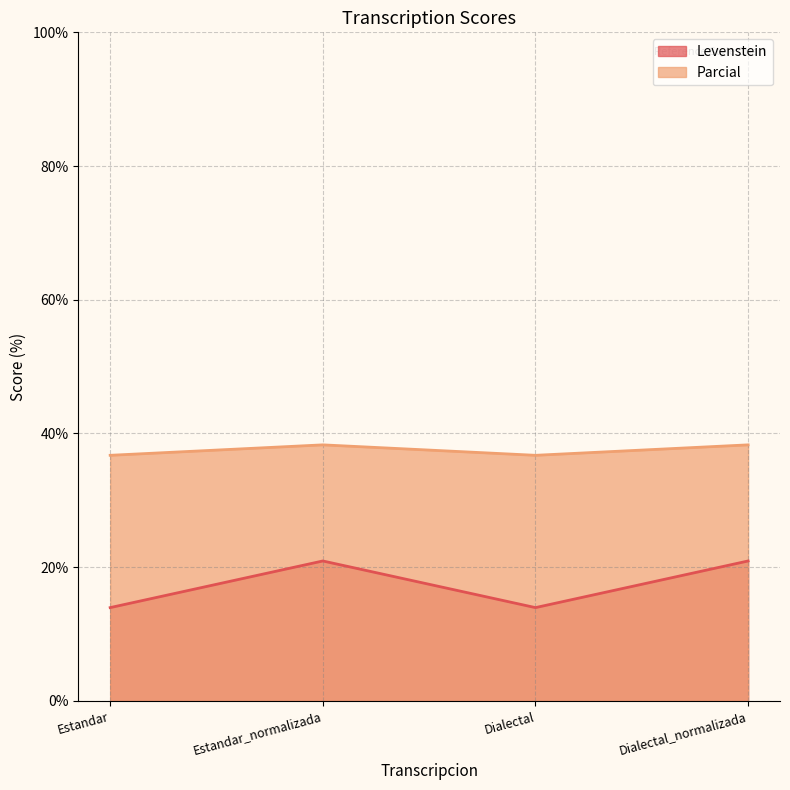

True or false: Parcial has more than 2 points higher than both neighbors.

False